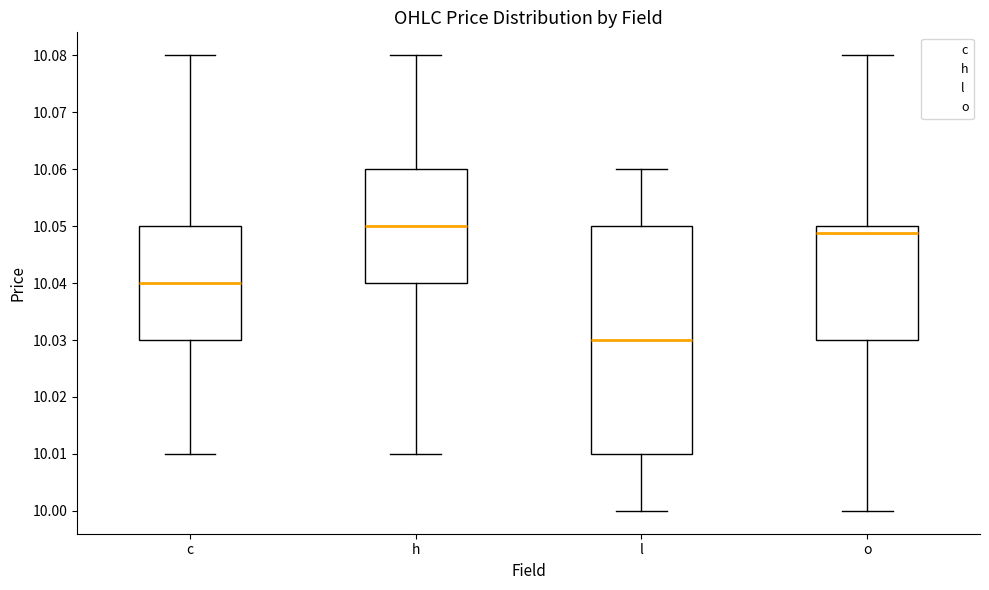

Where is the lower edge of the box for c on the y-axis? The values are not printed on the chart, so give them approximately, as read against the axis.

10.030